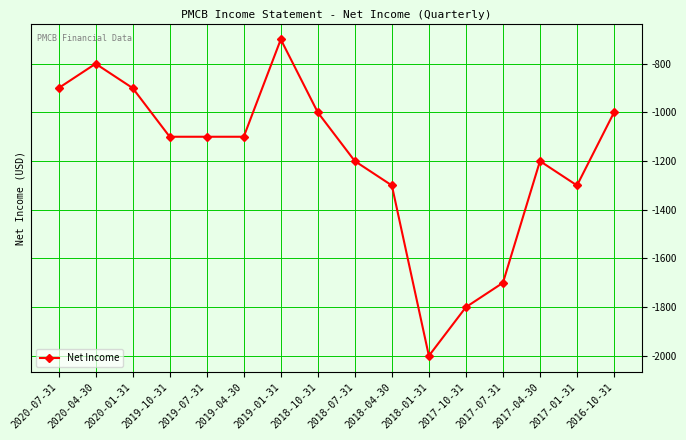

What is the value of the 16th point from the left?

-1000